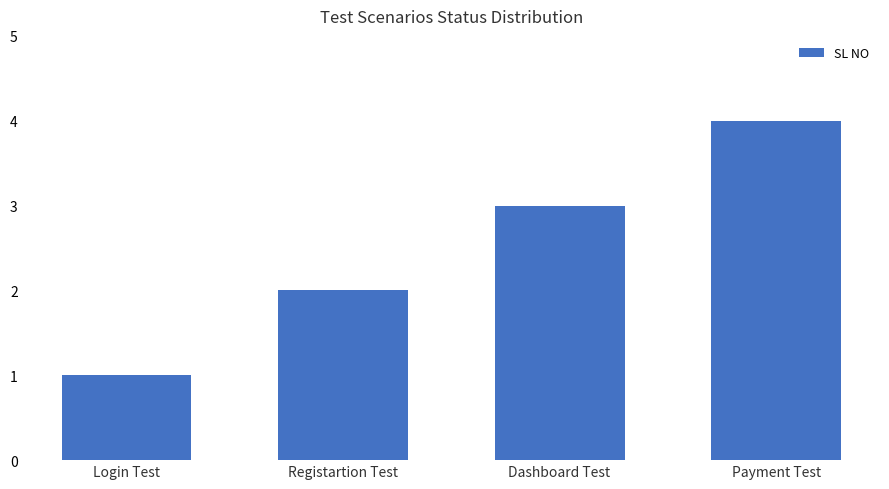

What is the greatest value displayed?

4